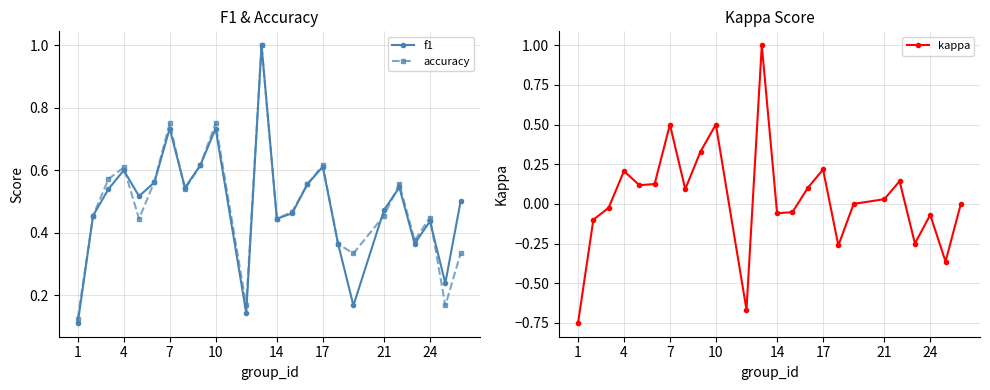

List the series in order of their peak value, lowest first.

f1, accuracy, kappa